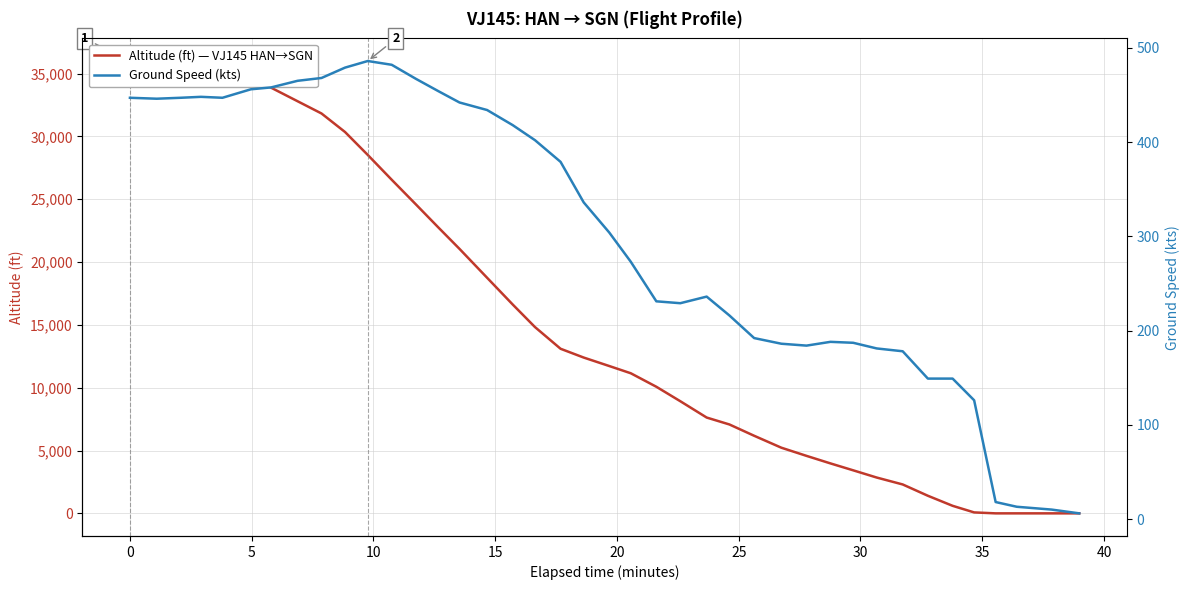

True or false: Ground Speed (kts) has a value of 216 at 25.

True